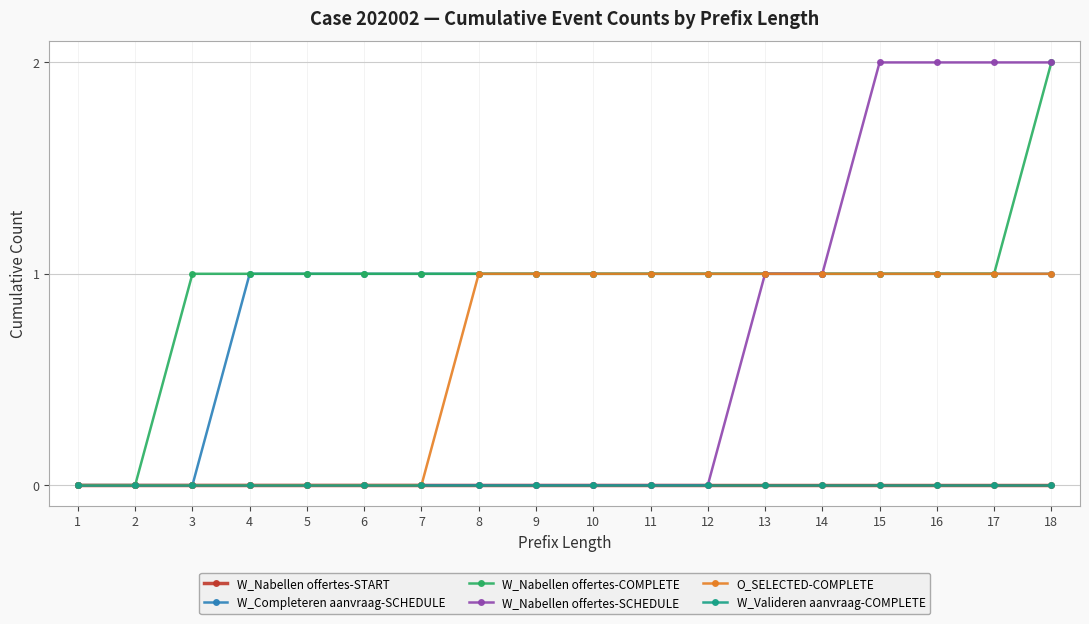

True or false: O_SELECTED-COMPLETE and W_Nabellen offertes-START intersect in this chart.

False